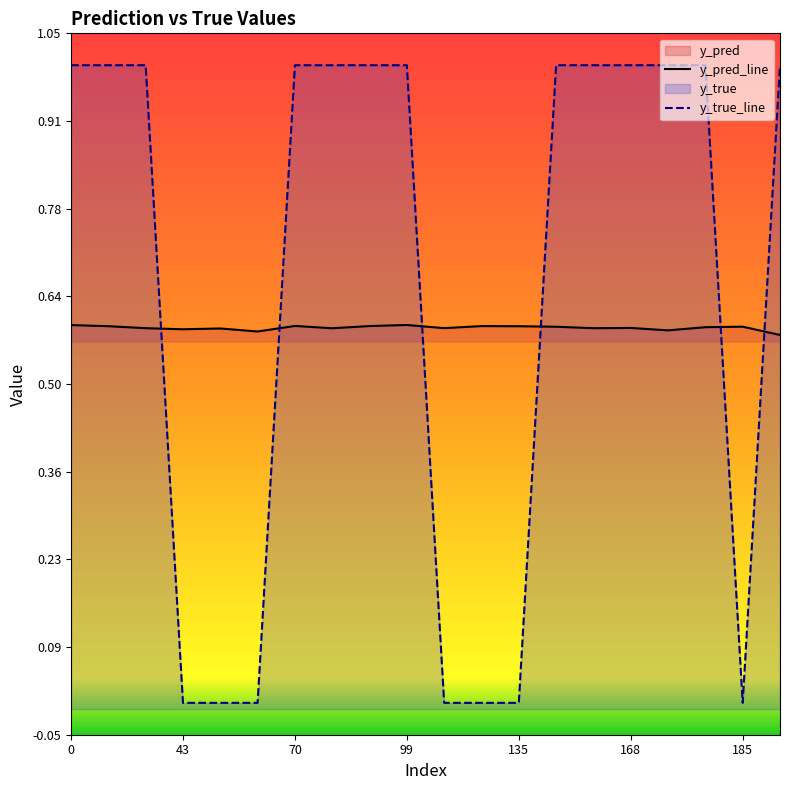

True or false: y_pred and y_true cross at least once.

True